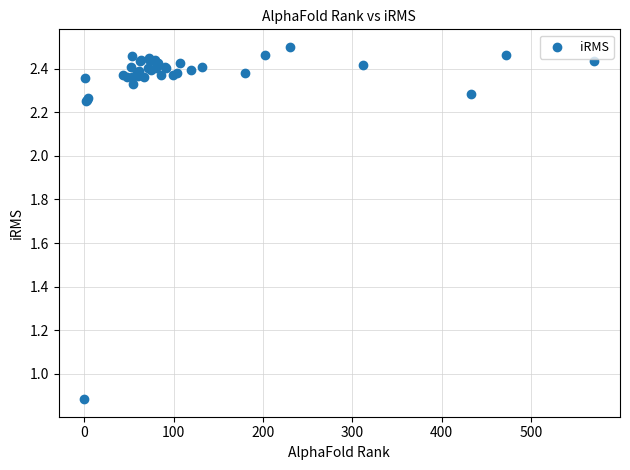

What Y value in the scatter plot is closest to 1?

0.9